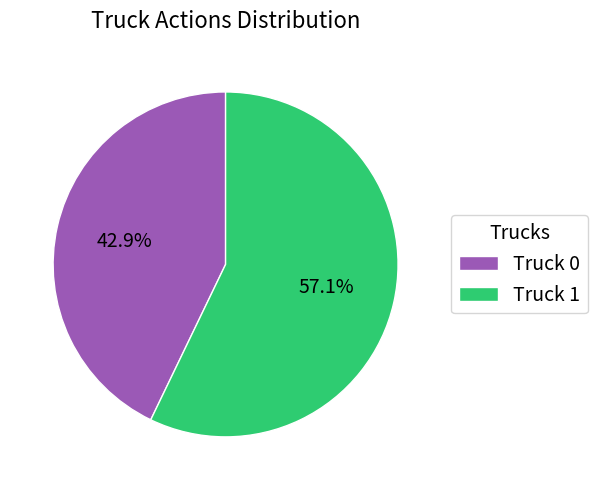

Is there any slice that represents more than half of the pie?

Yes